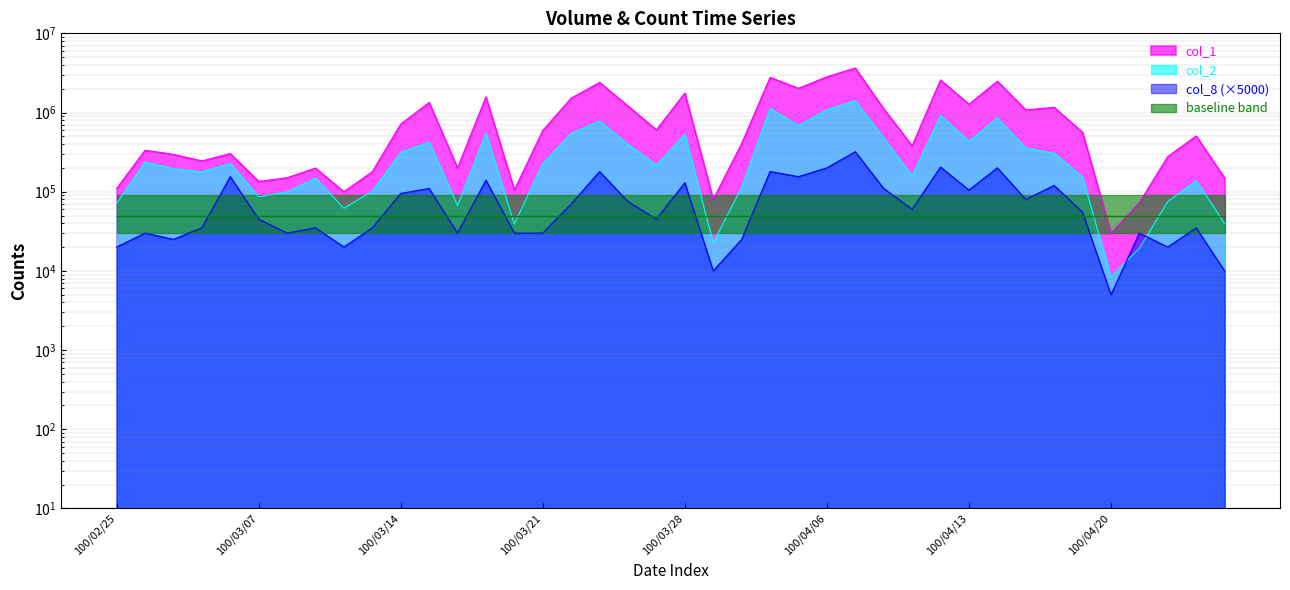

How many values in the col_8 series are below 55000?

20